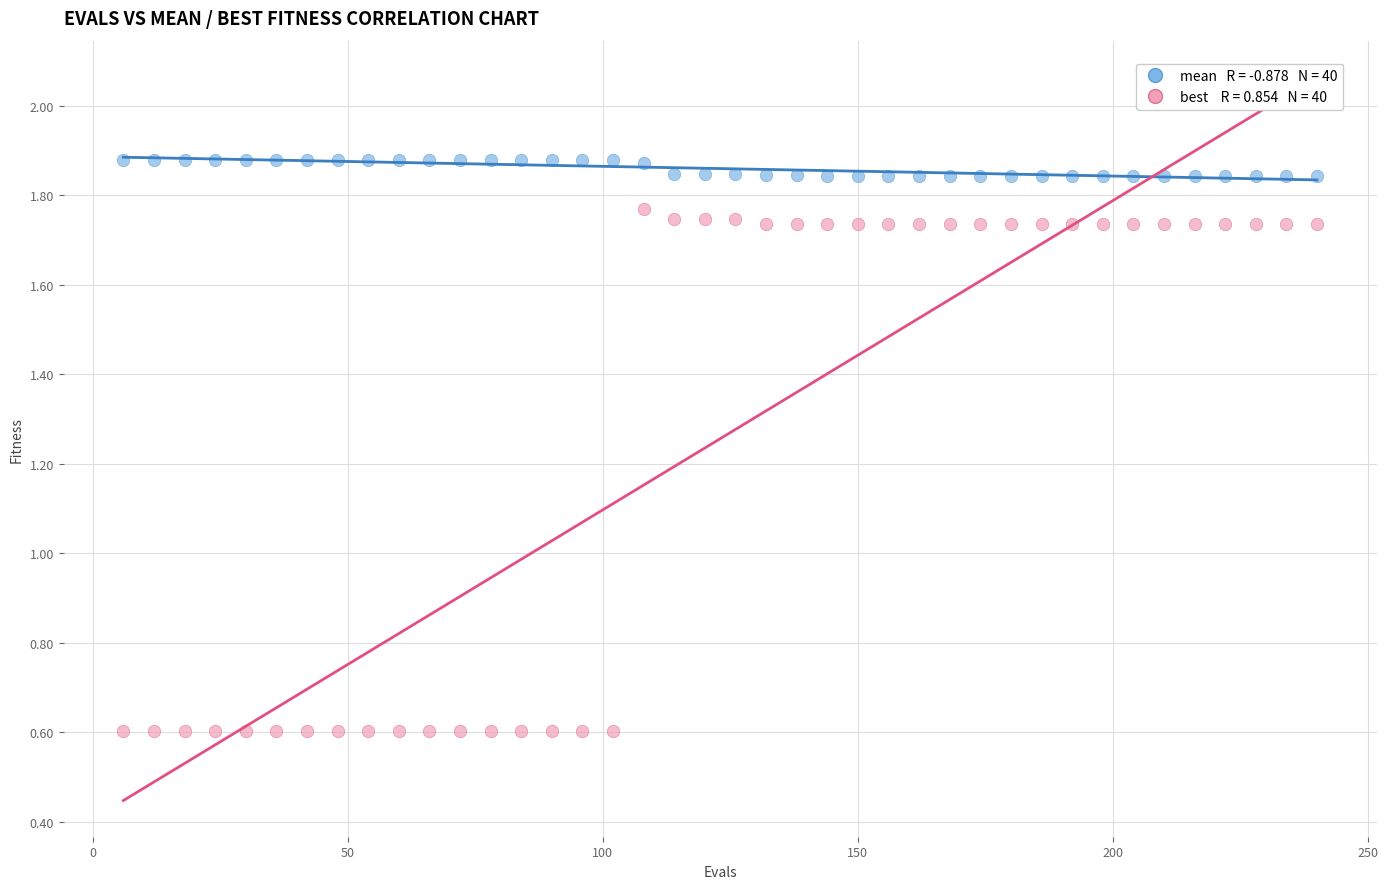

Across all data points, what is the range of Y values (max minus min)?

1.3